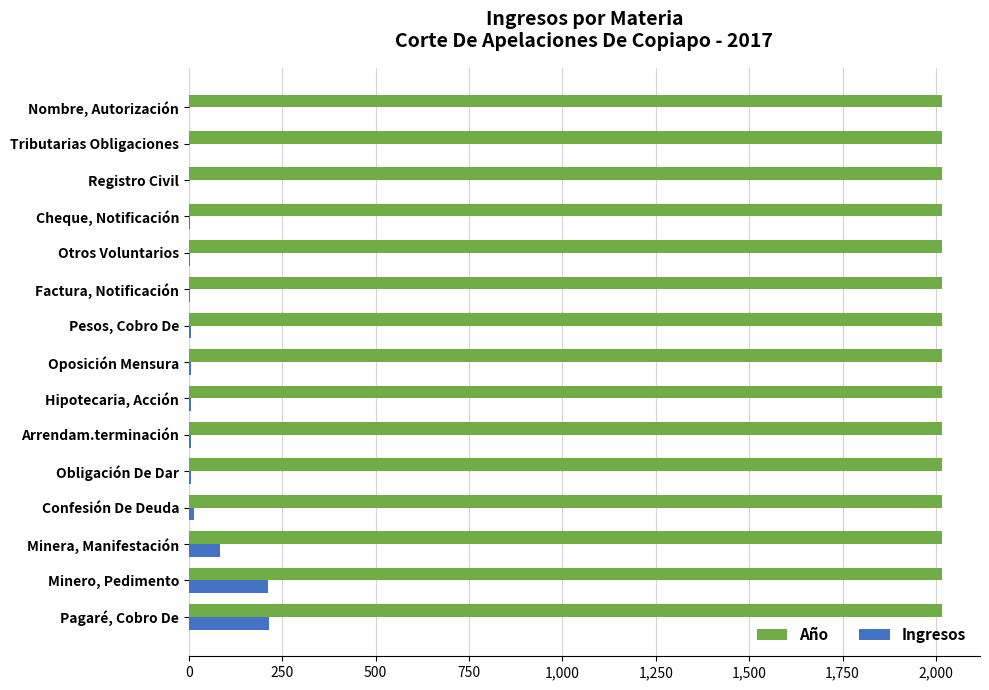

What is the greatest value displayed?

2017